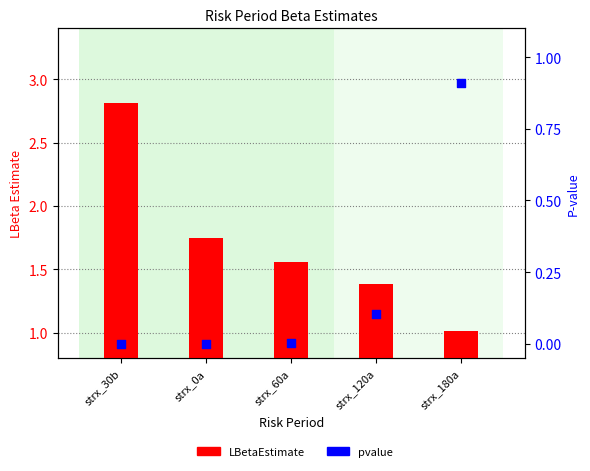

Which series has the largest total across all categories?

LBetaEstimate